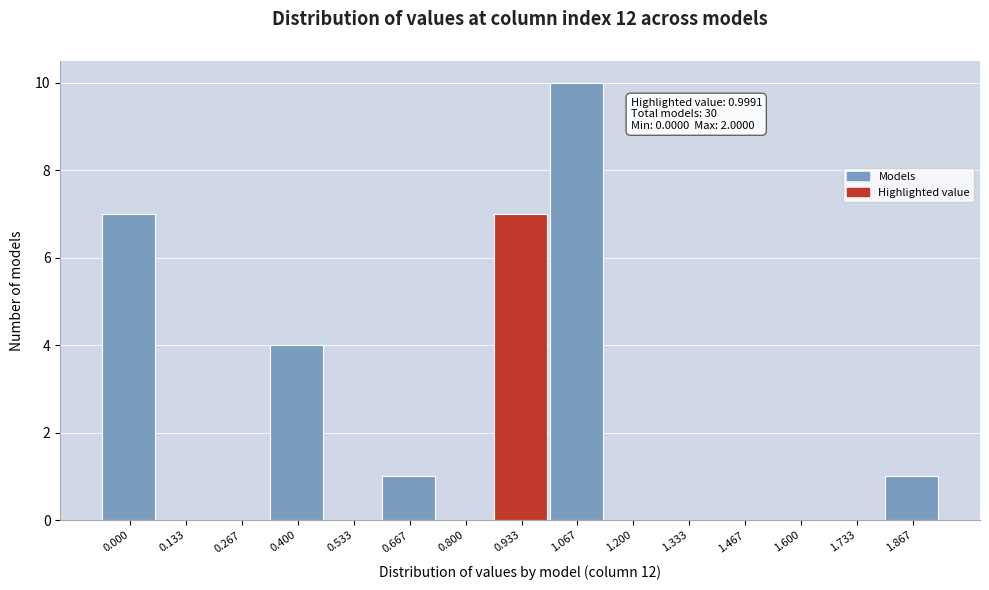

Reading left to right, list all the values displayed in this chart.

0.000=7	0.133=0	0.267=0	0.400=4	0.533=0	0.667=1	0.800=0	0.933=7	1.067=10	1.200=0	1.333=0	1.467=0	1.600=0	1.733=0	1.867=1